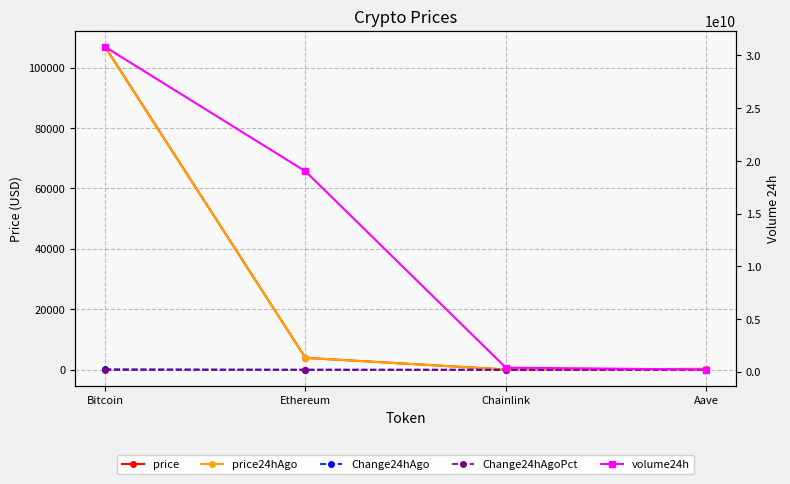

True or false: Change24hAgoPct has a value of 0.0 at Ethereum.

True